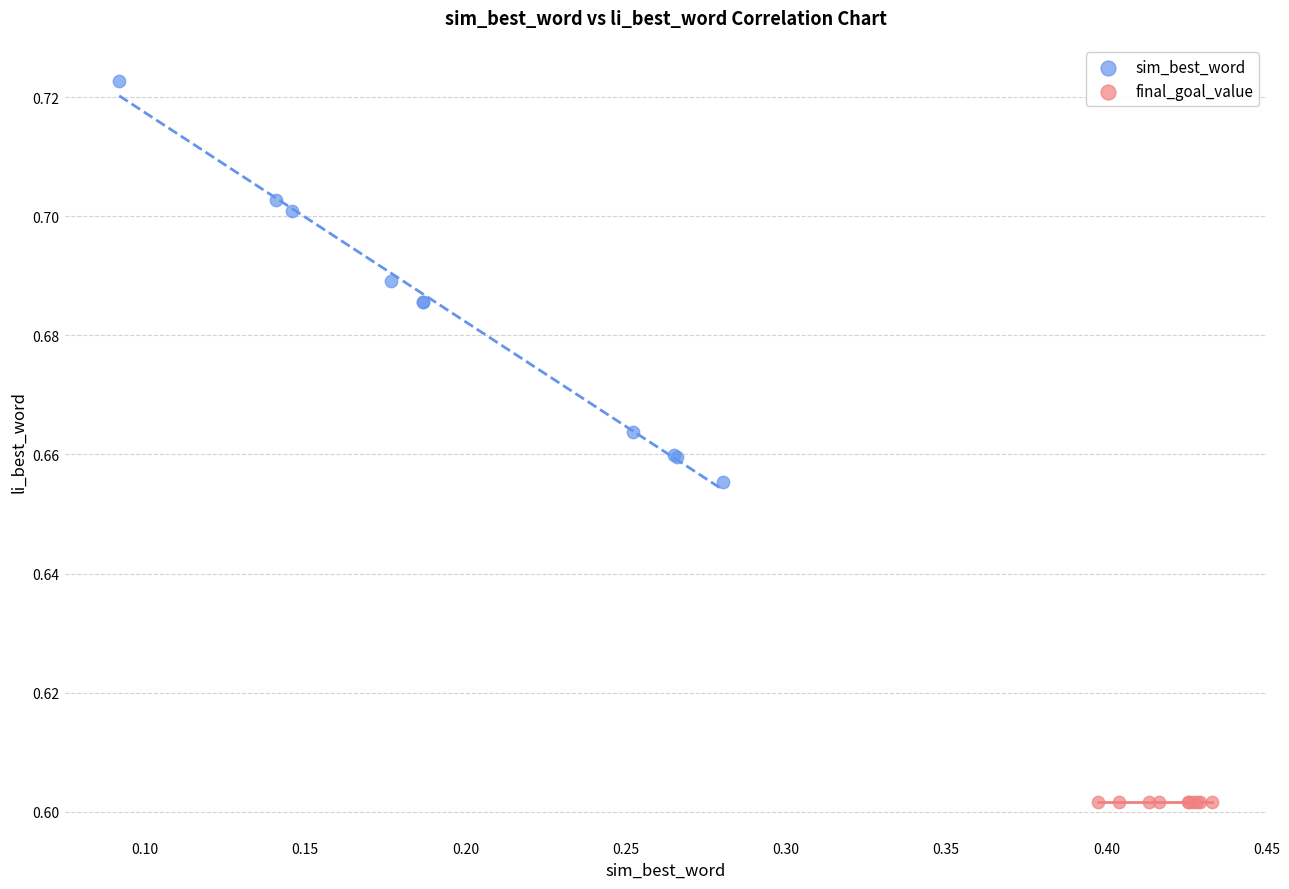

Which series contains the lowest Y value?

final_goal_value